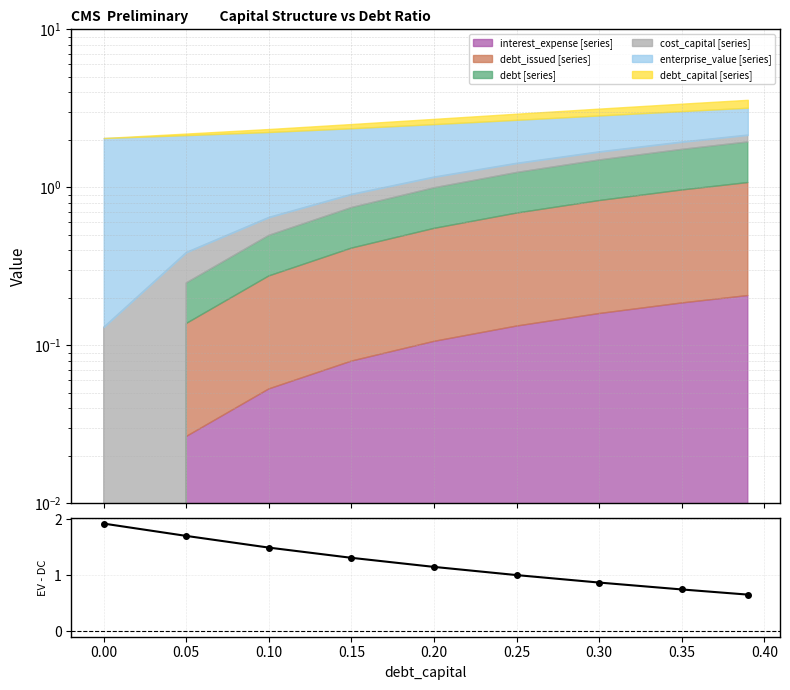

How many data points are less than 1?

3